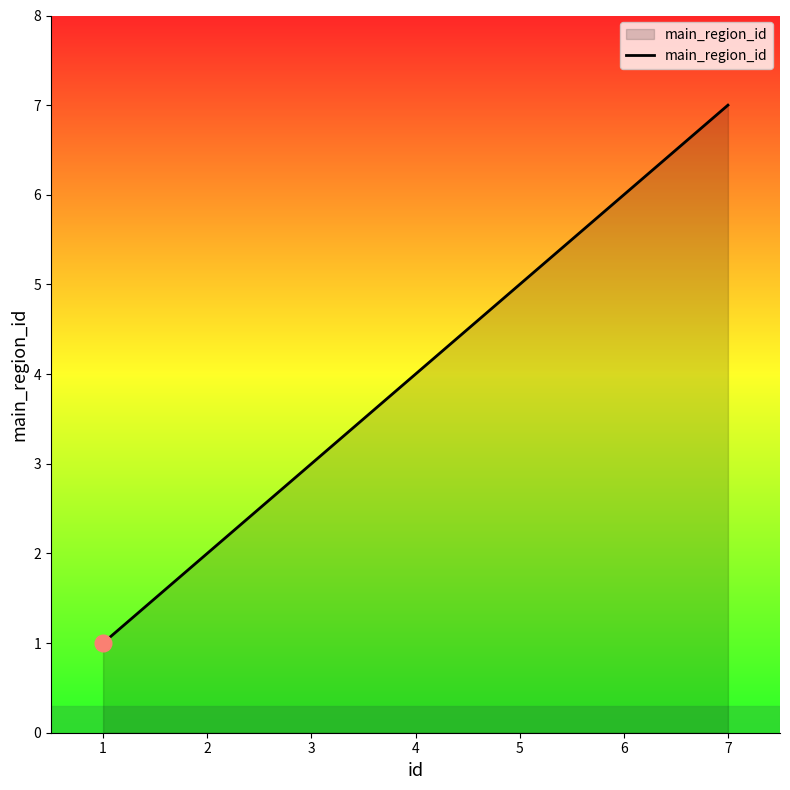

The value at 4 is 2. True or false?

False